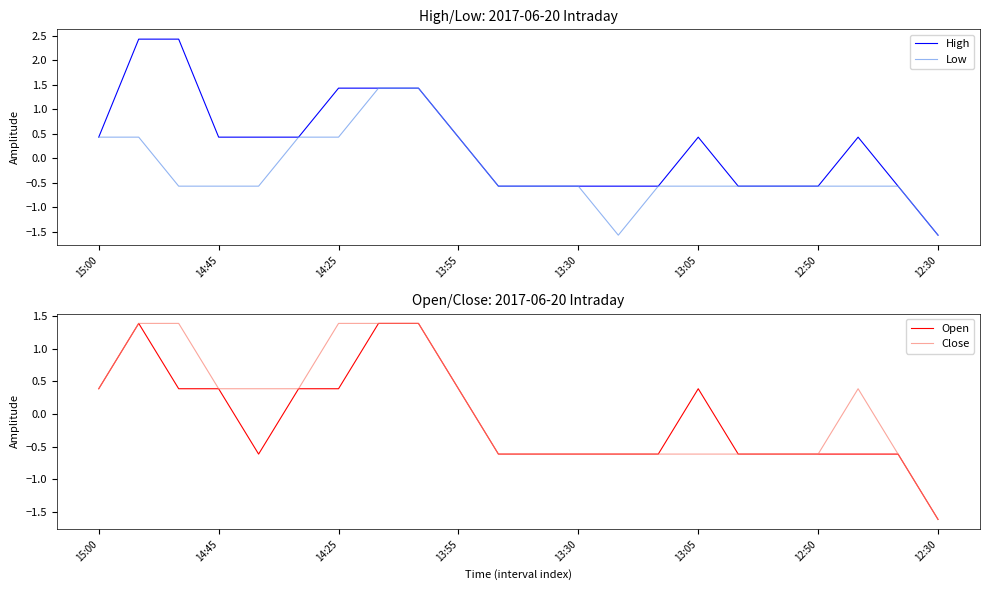

True or false: Close has a value of -0.6 at 12:50.

True